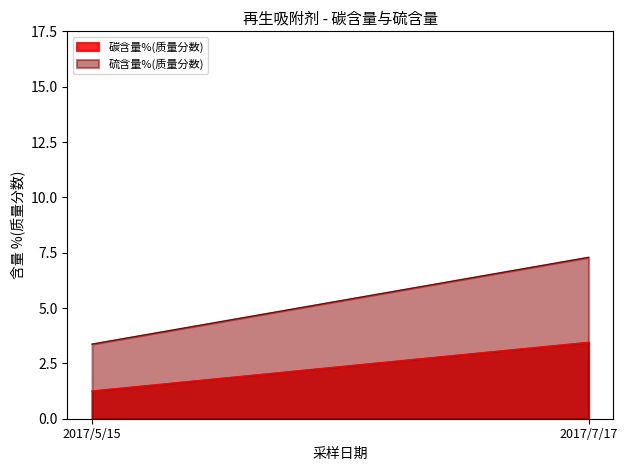

What is the maximum value for 硫含量%(质量分数)?

7.3